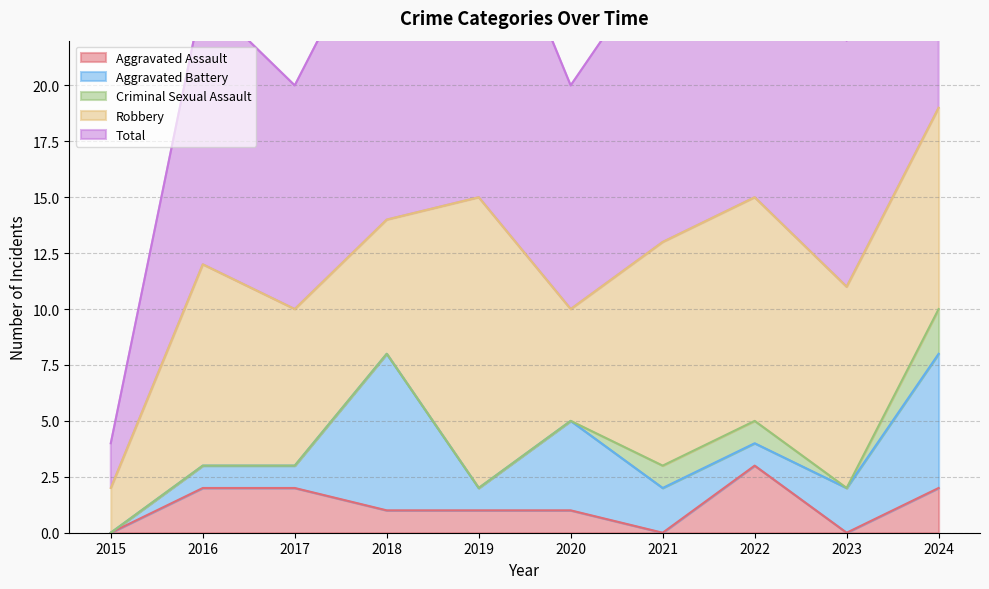

Where does the Robbery series first go above 9?

2019